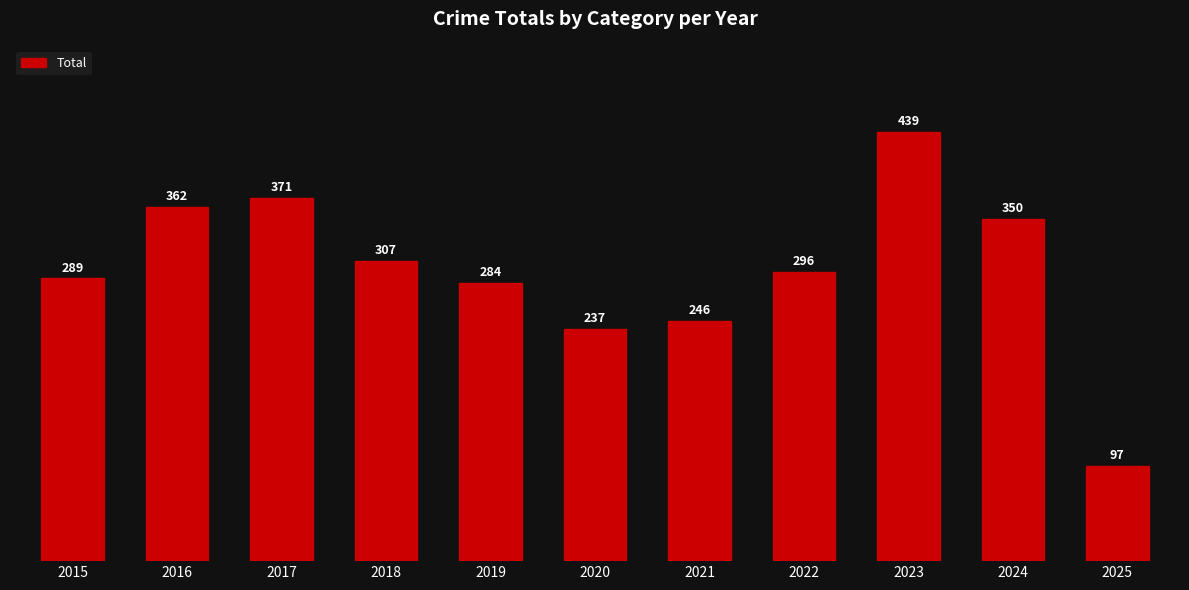

Reading left to right, extract all data points from this chart.

2015=289	2016=362	2017=371	2018=307	2019=284	2020=237	2021=246	2022=296	2023=439	2024=350	2025=97